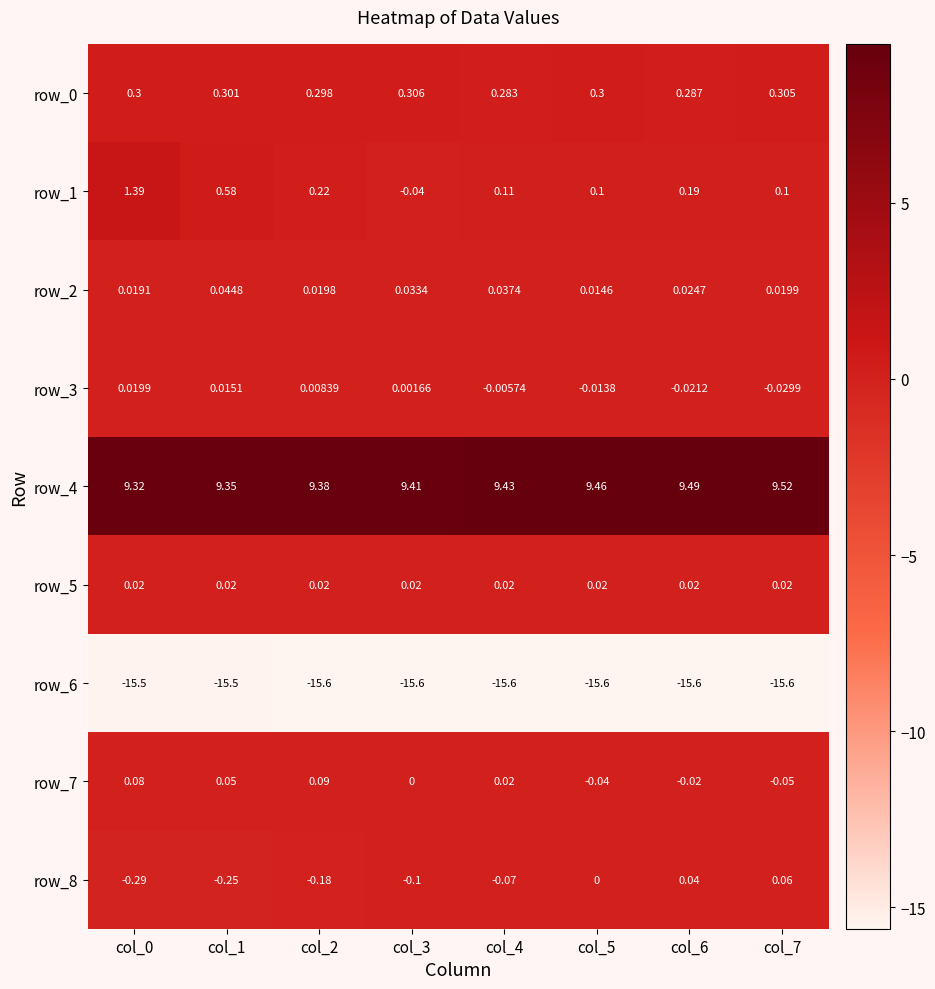

Is the value of row_3 at col_5 greater than the value of row_7 at col_1?

No